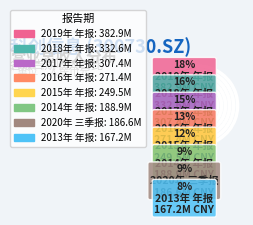

Count the number of slices in the pie.

8